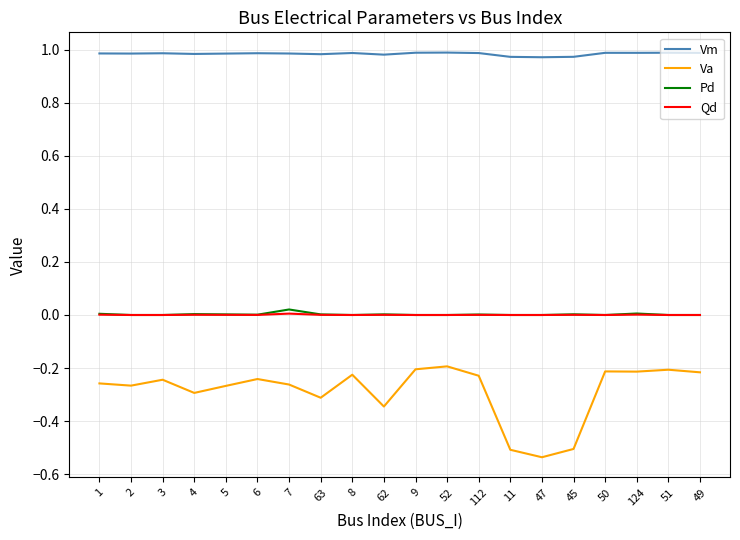

The value of Qd at 45 is 0.0. True or false?

True